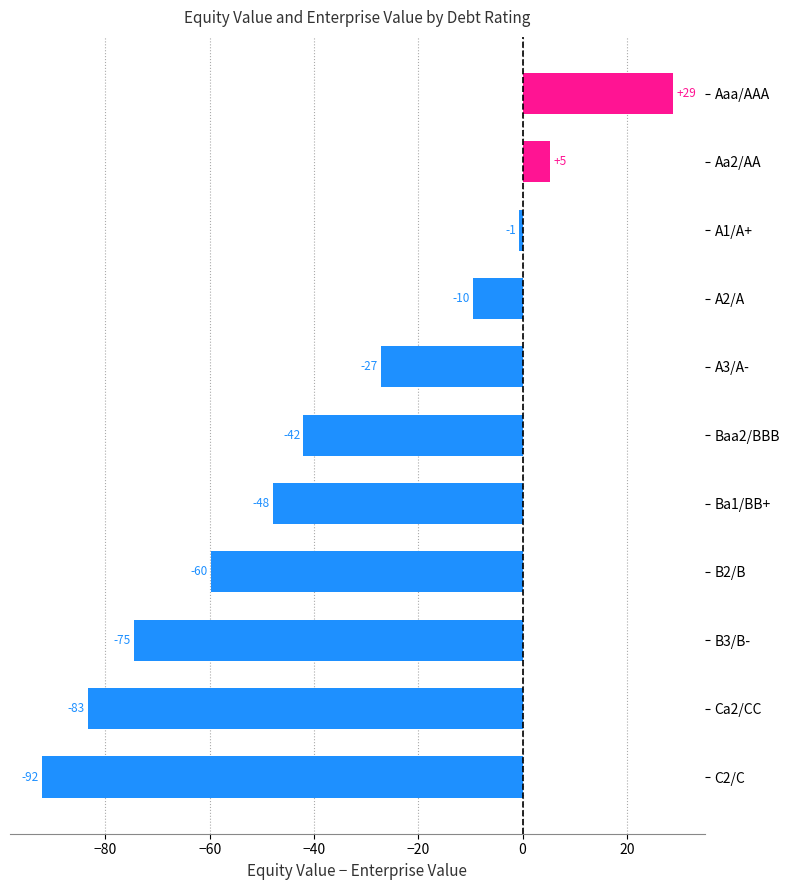

True or false: the data shows -7.9 at A3/A-.

False